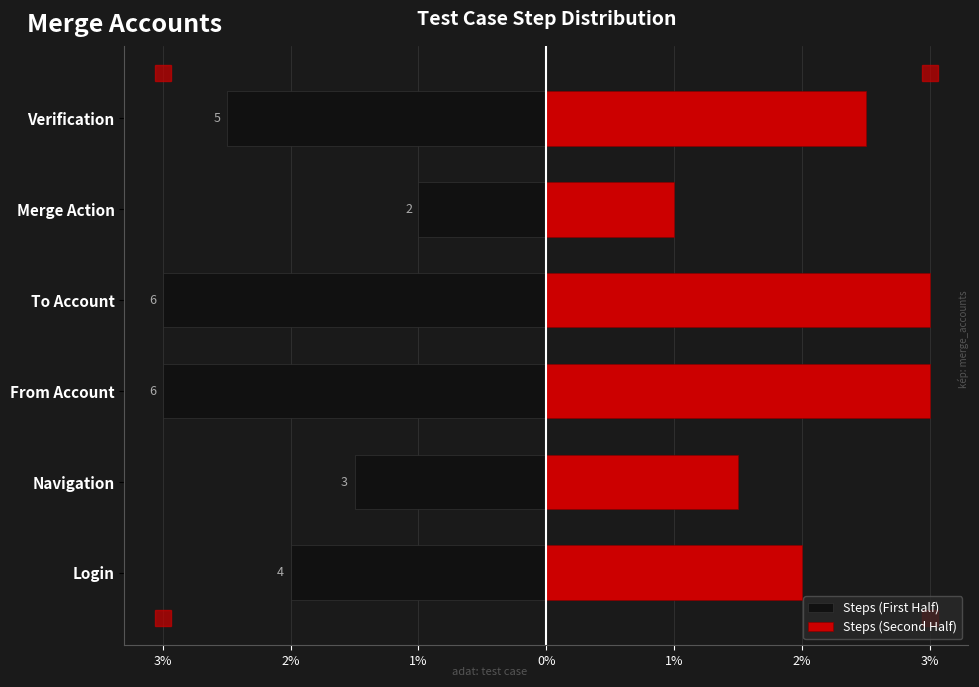

True or false: Steps (Second Half) has a value of 3.0 at To Account.

True